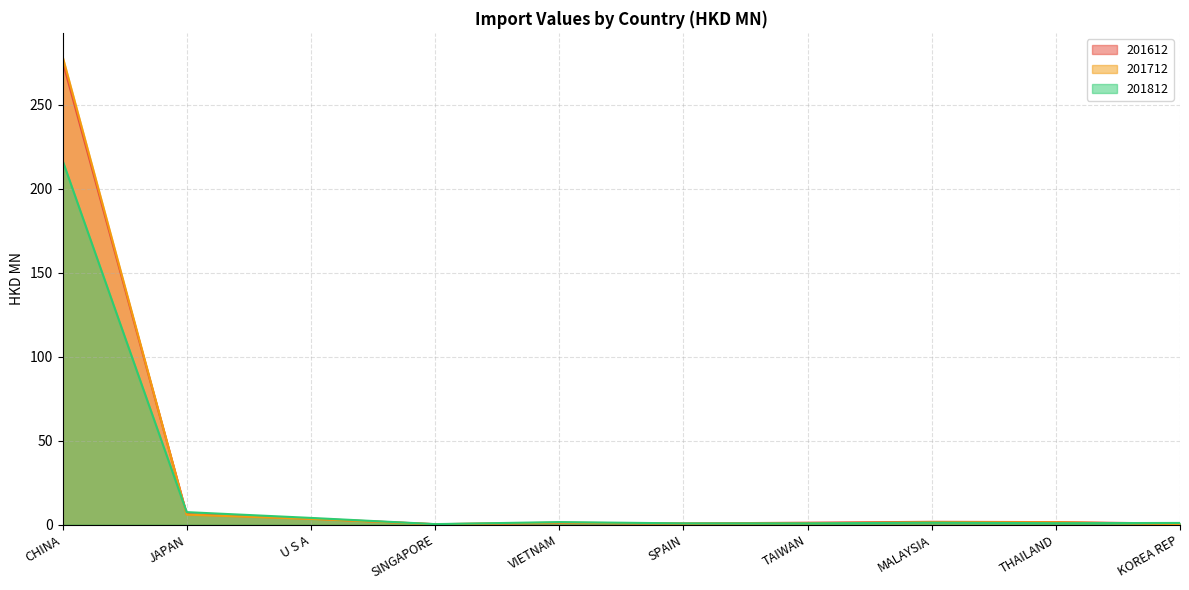

At which category is the sum across all series the highest?

CHINA